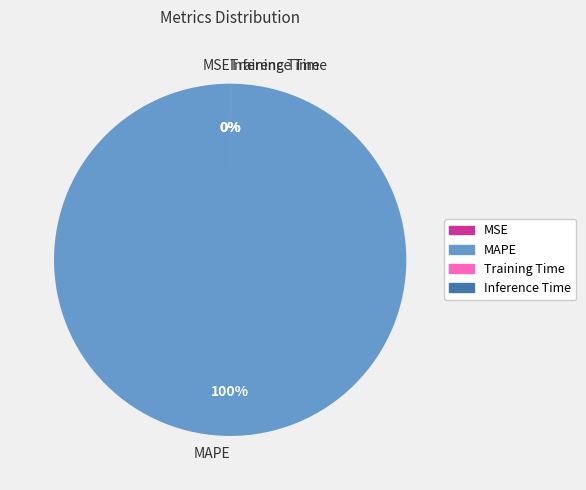

The Training Time slice represents 0% of the pie. True or false?

True